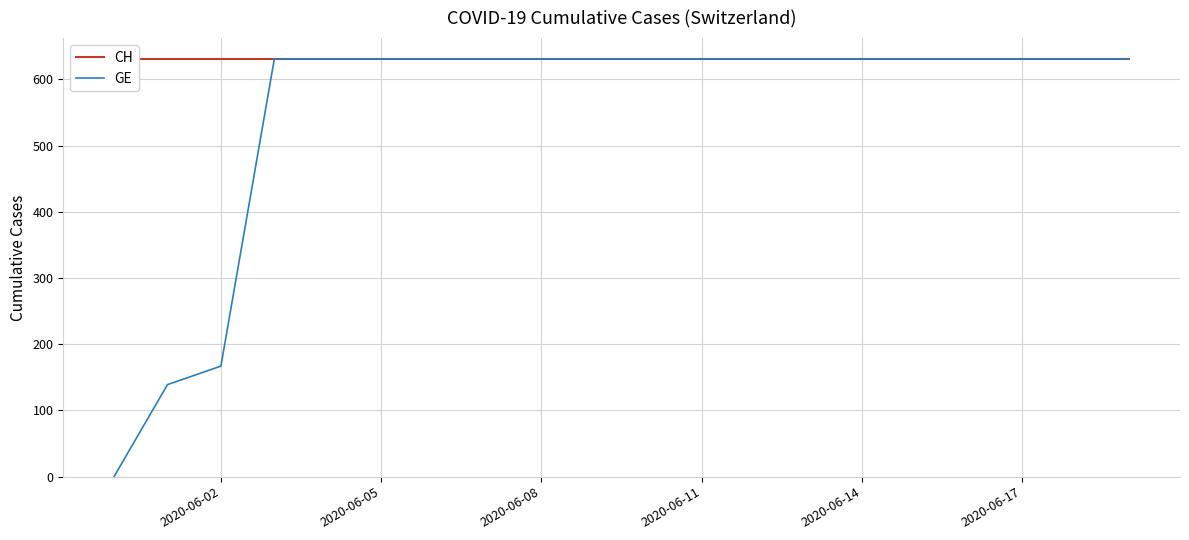

The value of GE at 2020-06-02 is 167. True or false?

True